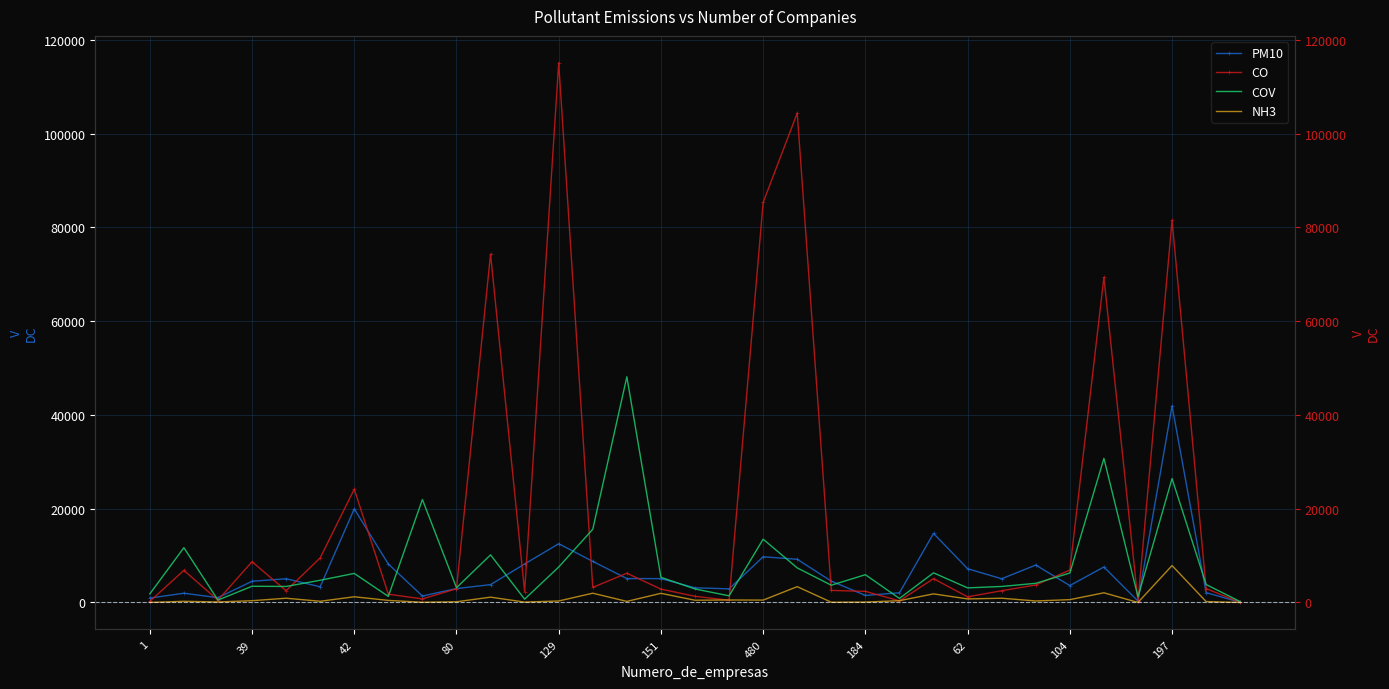

What is the greatest value displayed?

115085